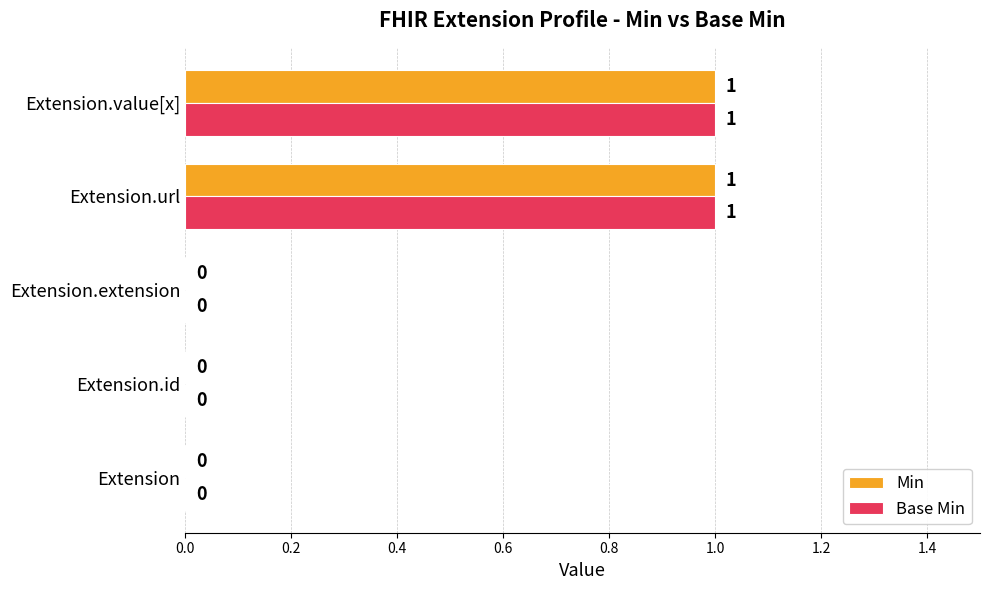

How many Base Min values are between 0 and 1?

5